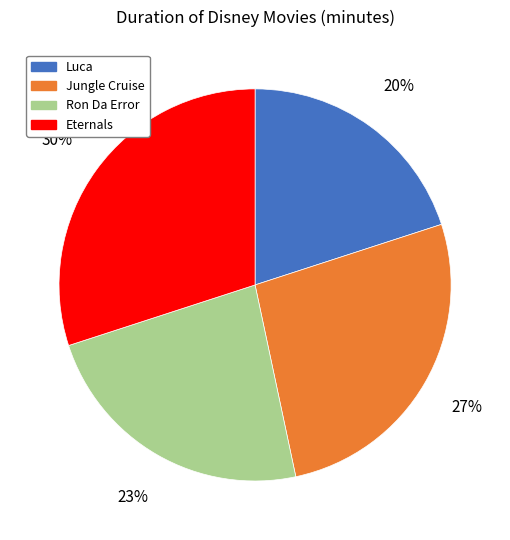

Is it true that Jungle Cruise is 41% of the pie?

False